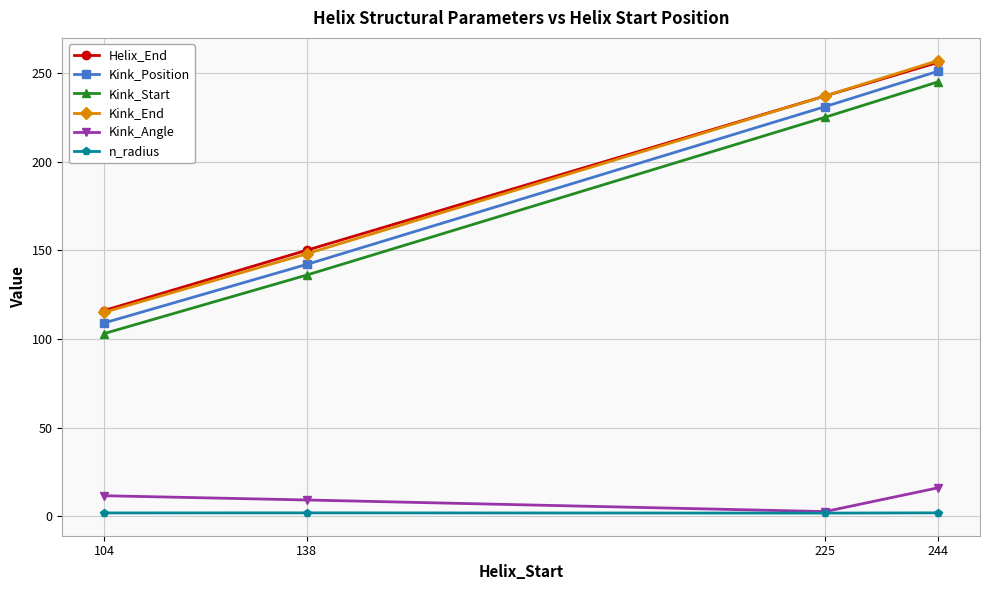

List the labels in order of Kink_End value, largest first.

244, 225, 138, 104